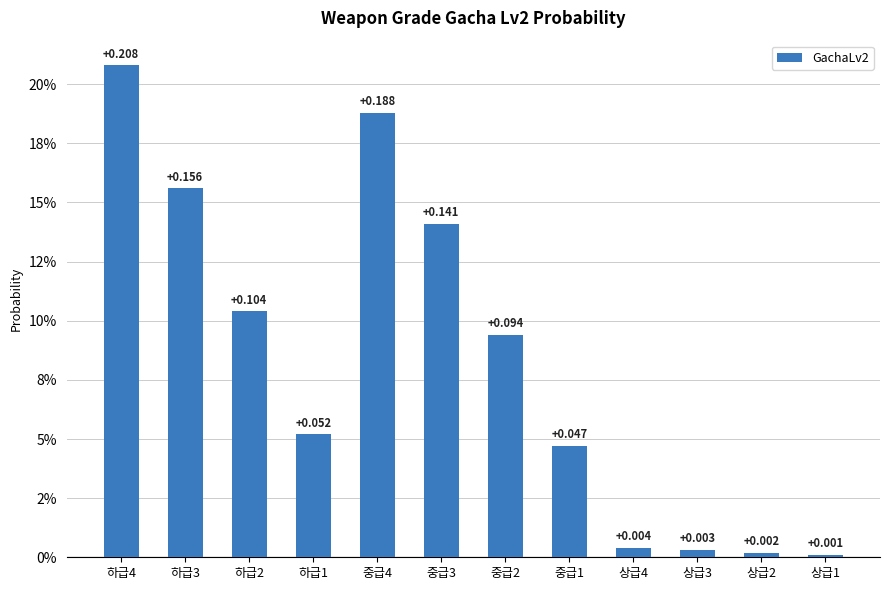

List the labels in order of value, largest first.

하급4, 중급4, 하급3, 중급3, 하급2, 중급2, 하급1, 중급1, 상급4, 상급3, 상급2, 상급1